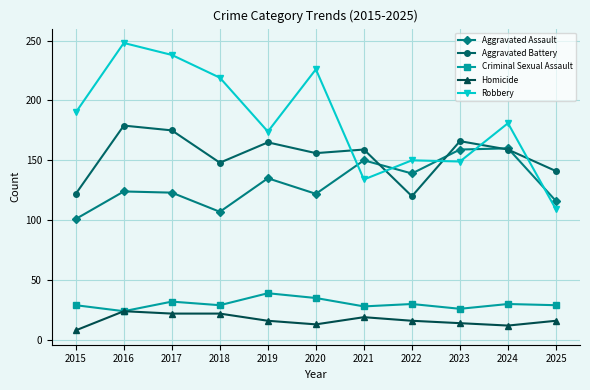

How many distinct data groups are displayed?

5